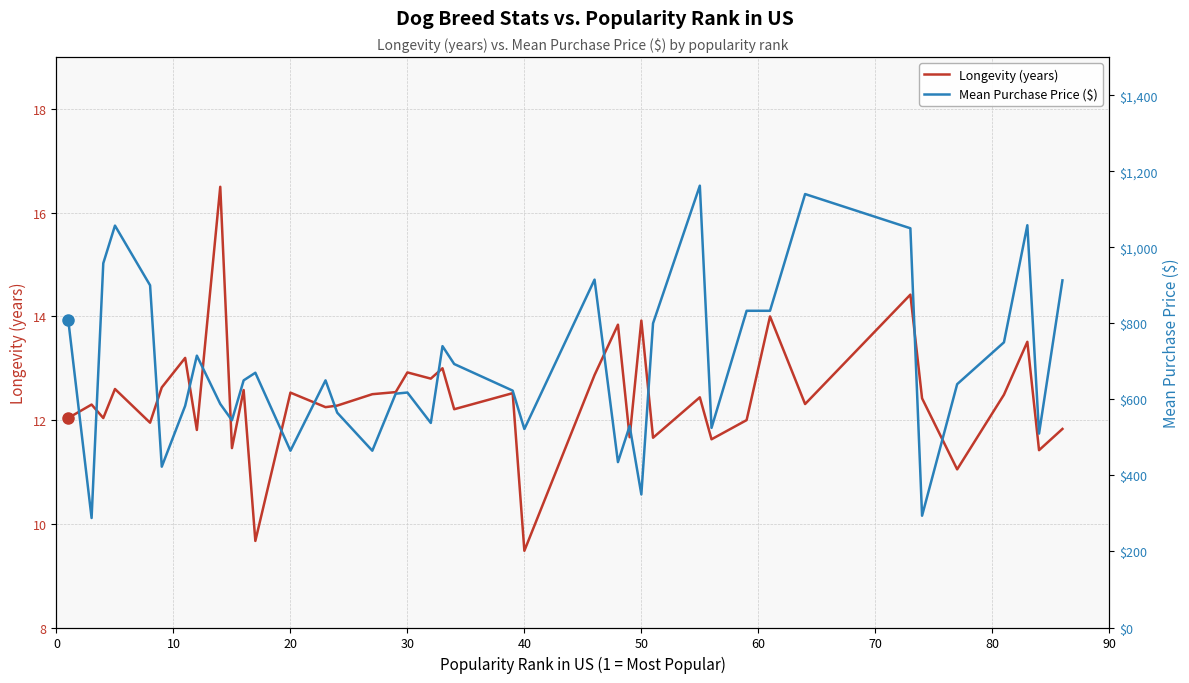

At 20, list the series in order from largest to smallest.

Mean Purchase Price ($), Longevity (years)